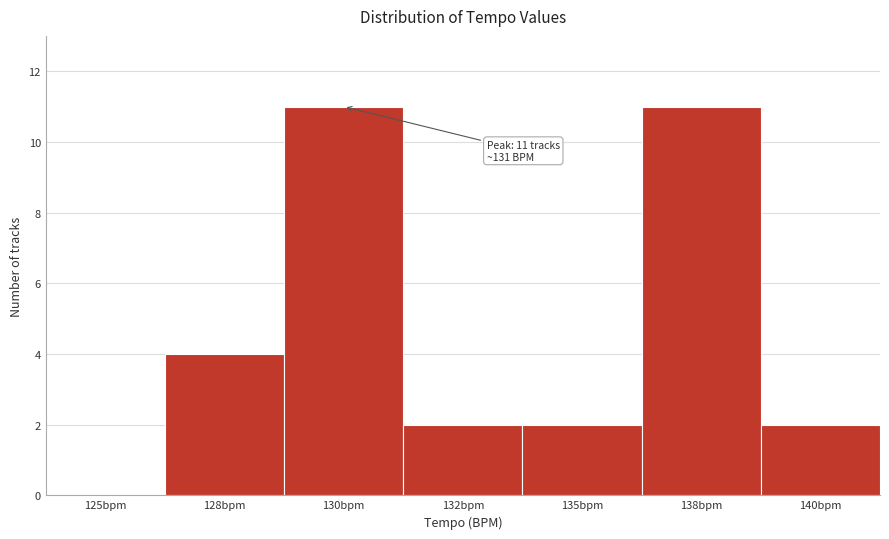

Is it true that the value at 138bpm is 11?

True